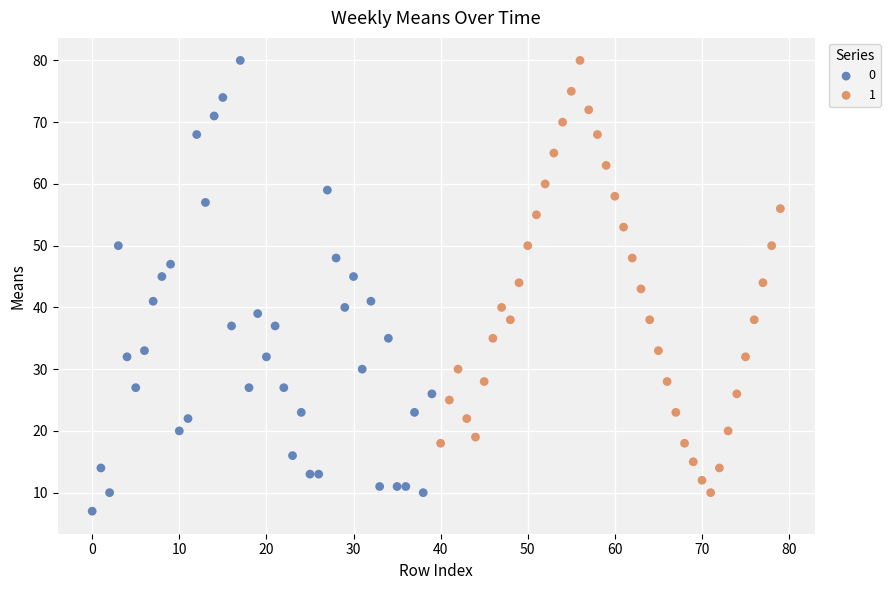

What are all the series names shown in the legend?

0, 1